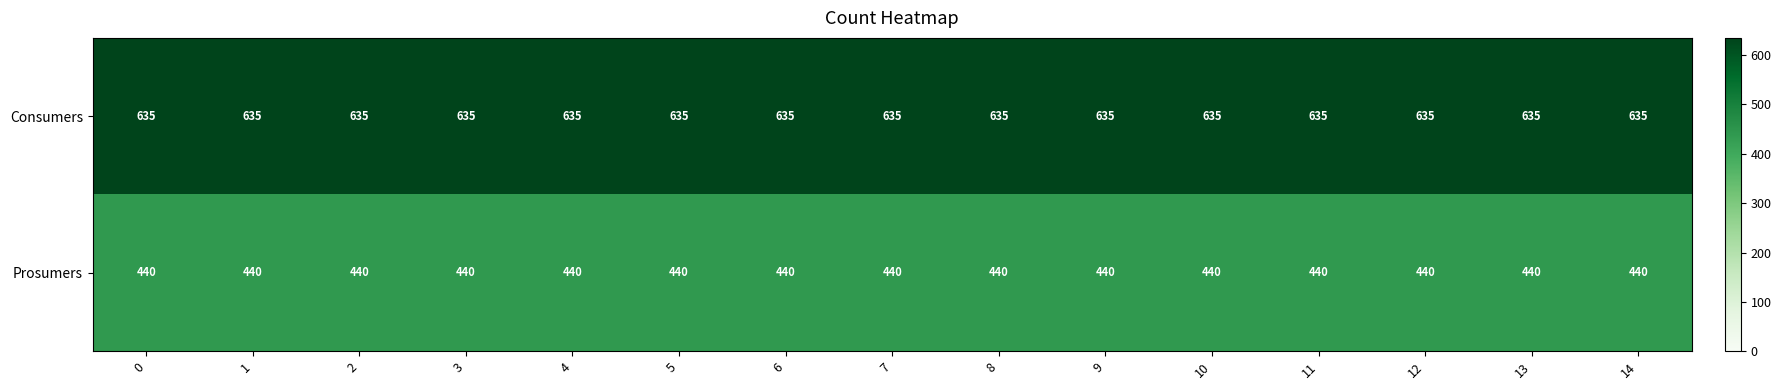

At how many categories does at least one series exceed 469?

15